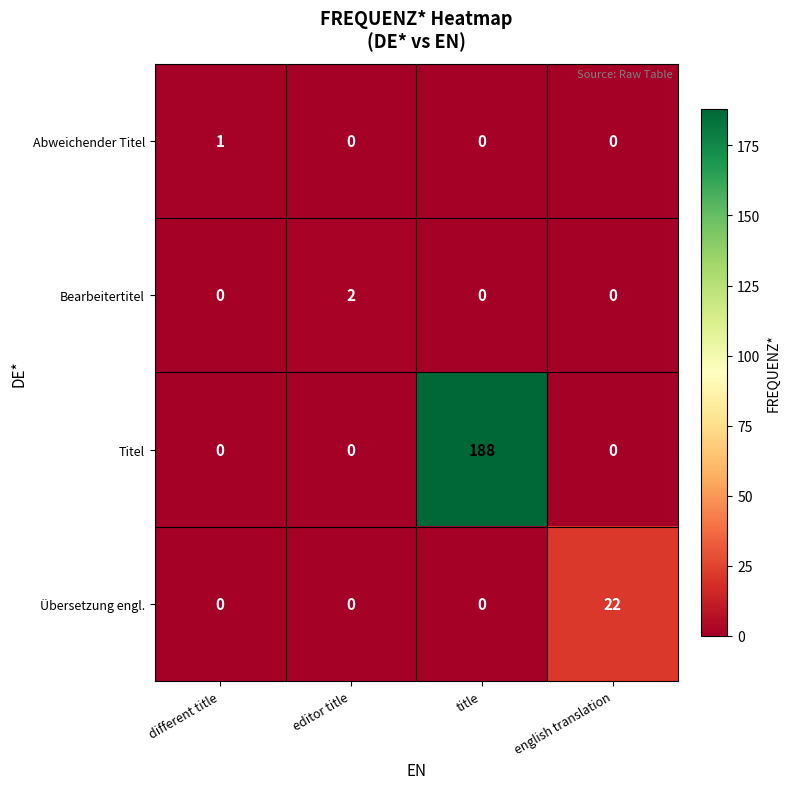

What is the average value of the Titel series?

47